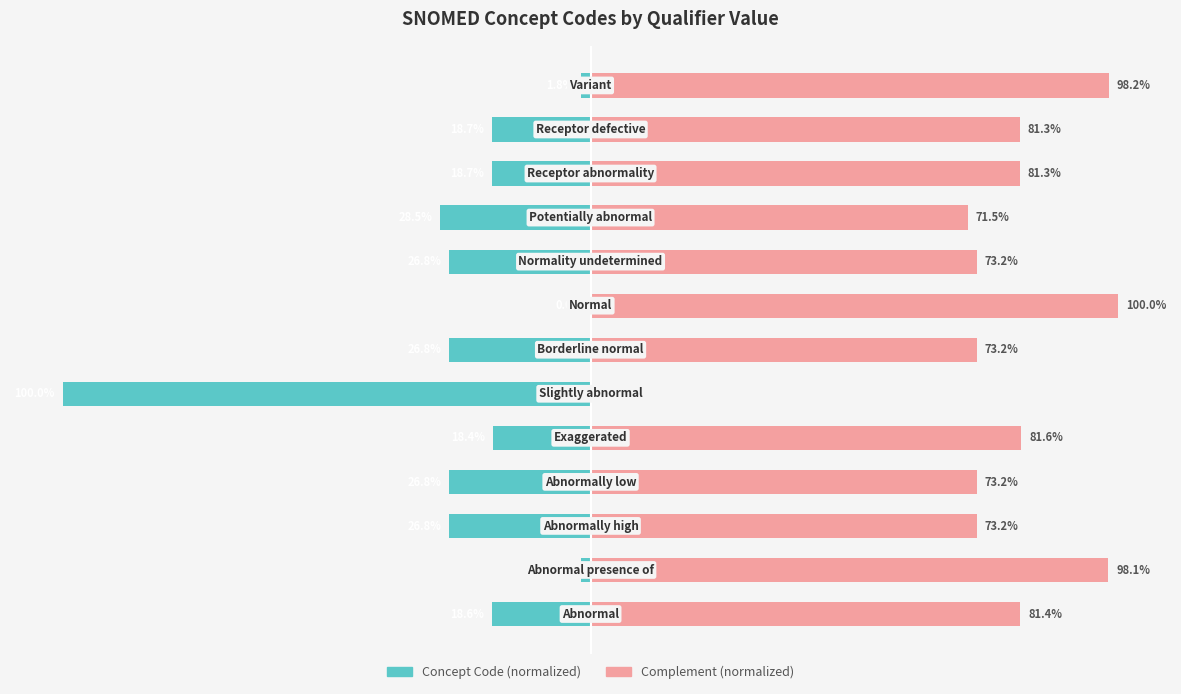

How many data points in Concept Code (normalized) are less than -18?

10